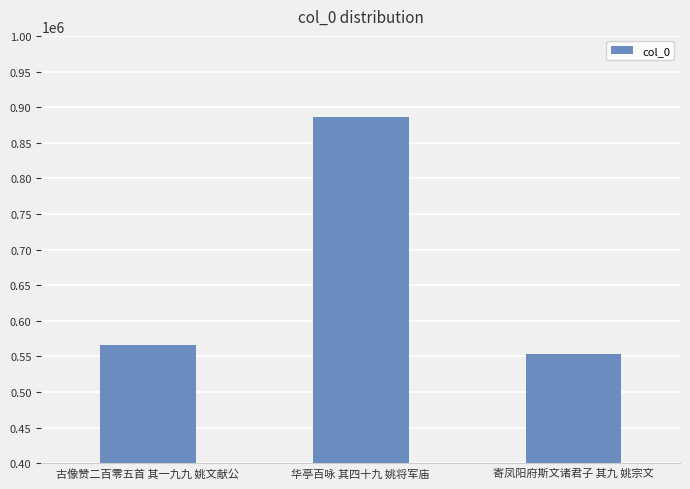

The value at 古像赞二百零五首 其一九九 姚文献公 is 985131. True or false?

False